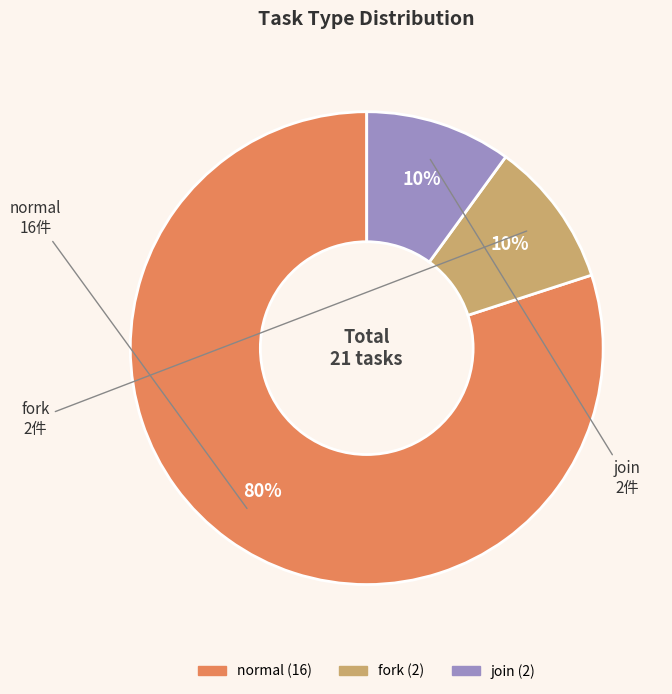

What is the ratio of the value at join to the value at fork?

1.0